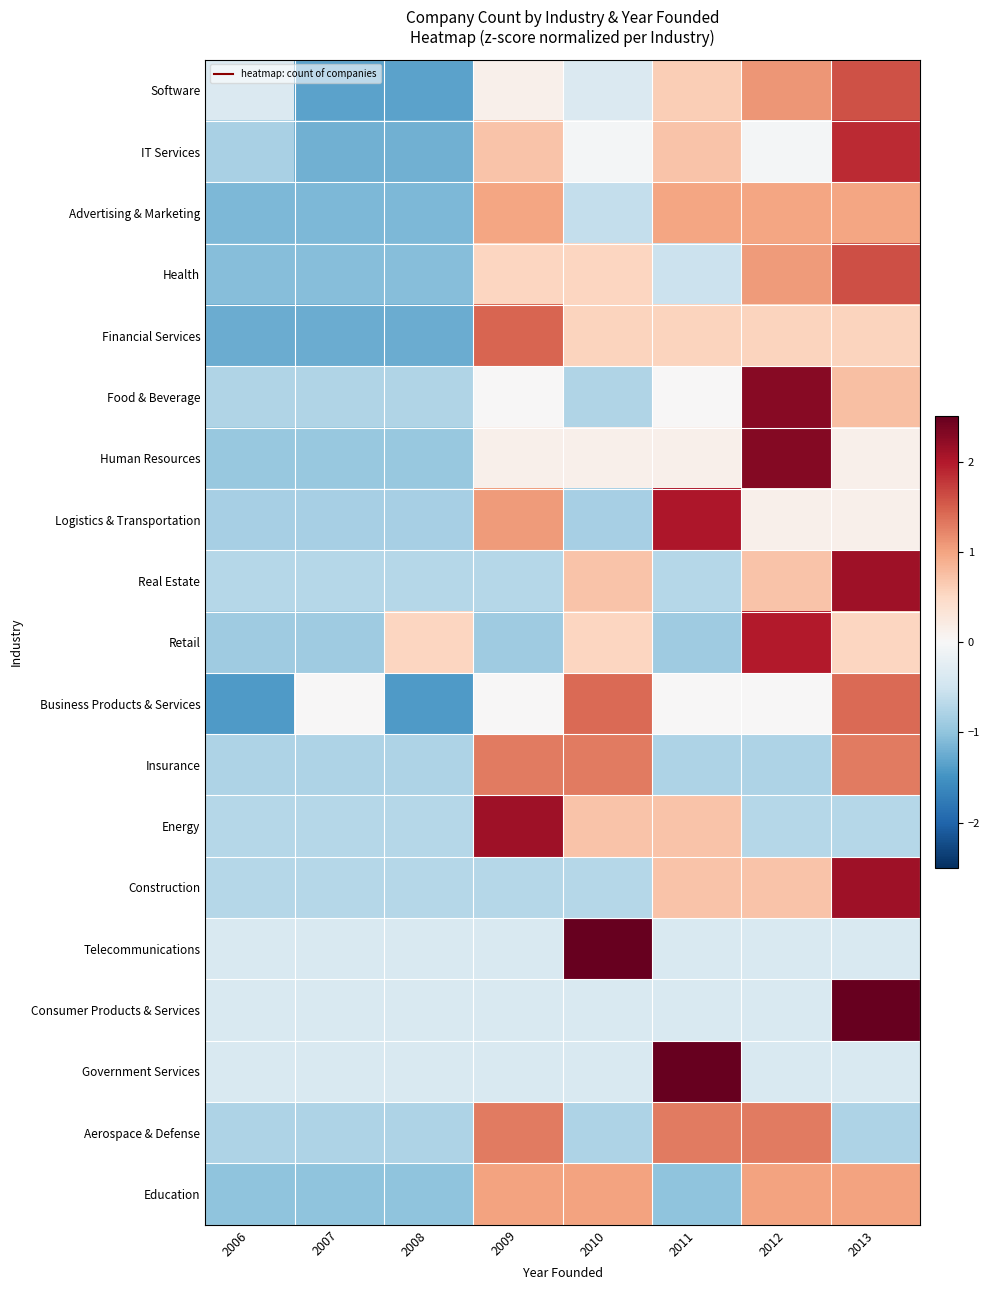

Reading right to left, list all the values displayed in this chart.

Software: 2013=1.6	2012=1.1	2011=0.6	2010=-0.4	2009=0.1	2008=-1.3	2007=-1.3	2006=-0.4
IT Services: 2013=1.9	2012=-0.0	2011=0.7	2010=-0.0	2009=0.7	2008=-1.2	2007=-1.2	2006=-0.8
Advertising & Marketing: 2013=1.0	2012=1.0	2011=1.0	2010=-0.6	2009=1.0	2008=-1.1	2007=-1.1	2006=-1.1
Health: 2013=1.6	2012=1.1	2011=-0.5	2010=0.5	2009=0.5	2008=-1.1	2007=-1.1	2006=-1.1
Financial Services: 2013=0.6	2012=0.6	2011=0.6	2010=0.6	2009=1.5	2008=-1.2	2007=-1.2	2006=-1.2
Food & Beverage: 2013=0.8	2012=2.3	2011=0.0	2010=-0.8	2009=0.0	2008=-0.8	2007=-0.8	2006=-0.8
Human Resources: 2013=0.1	2012=2.3	2011=0.1	2010=0.1	2009=0.1	2008=-0.9	2007=-0.9	2006=-0.9
Logistics & Transportation: 2013=0.1	2012=0.1	2011=2.0	2010=-0.8	2009=1.1	2008=-0.8	2007=-0.8	2006=-0.8
Real Estate: 2013=2.1	2012=0.7	2011=-0.7	2010=0.7	2009=-0.7	2008=-0.7	2007=-0.7	2006=-0.7
Retail: 2013=0.5	2012=2.0	2011=-0.9	2010=0.5	2009=-0.9	2008=0.5	2007=-0.9	2006=-0.9
Business Products & Services: 2013=1.4	2012=0.0	2011=0.0	2010=1.4	2009=0.0	2008=-1.4	2007=0.0	2006=-1.4
Insurance: 2013=1.3	2012=-0.8	2011=-0.8	2010=1.3	2009=1.3	2008=-0.8	2007=-0.8	2006=-0.8
Energy: 2013=-0.7	2012=-0.7	2011=0.7	2010=0.7	2009=2.1	2008=-0.7	2007=-0.7	2006=-0.7
Construction: 2013=2.1	2012=0.7	2011=0.7	2010=-0.7	2009=-0.7	2008=-0.7	2007=-0.7	2006=-0.7
Telecommunications: 2013=-0.4	2012=-0.4	2011=-0.4	2010=2.6	2009=-0.4	2008=-0.4	2007=-0.4	2006=-0.4
Consumer Products & Services: 2013=2.6	2012=-0.4	2011=-0.4	2010=-0.4	2009=-0.4	2008=-0.4	2007=-0.4	2006=-0.4
Government Services: 2013=-0.4	2012=-0.4	2011=2.6	2010=-0.4	2009=-0.4	2008=-0.4	2007=-0.4	2006=-0.4
Aerospace & Defense: 2013=-0.8	2012=1.3	2011=1.3	2010=-0.8	2009=1.3	2008=-0.8	2007=-0.8	2006=-0.8
Education: 2013=1.0	2012=1.0	2011=-1.0	2010=1.0	2009=1.0	2008=-1.0	2007=-1.0	2006=-1.0